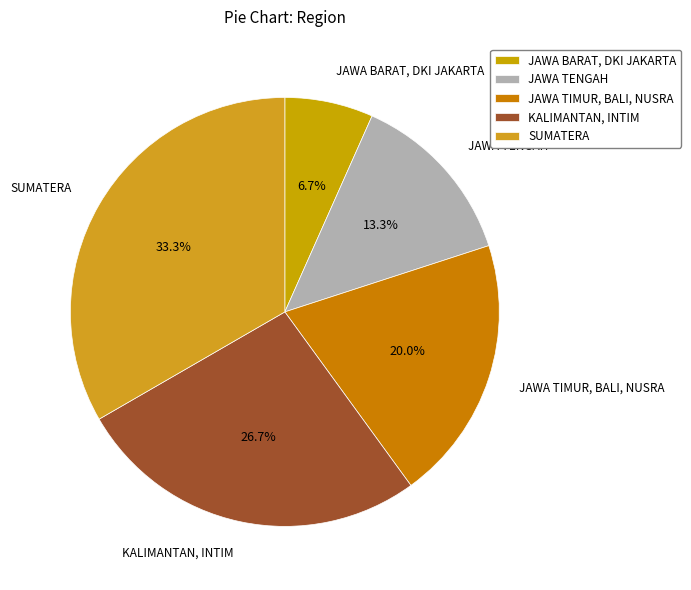

To the nearest percent, what is the difference between the JAWA TIMUR, BALI, NUSRA and SUMATERA slice percentages?

13%